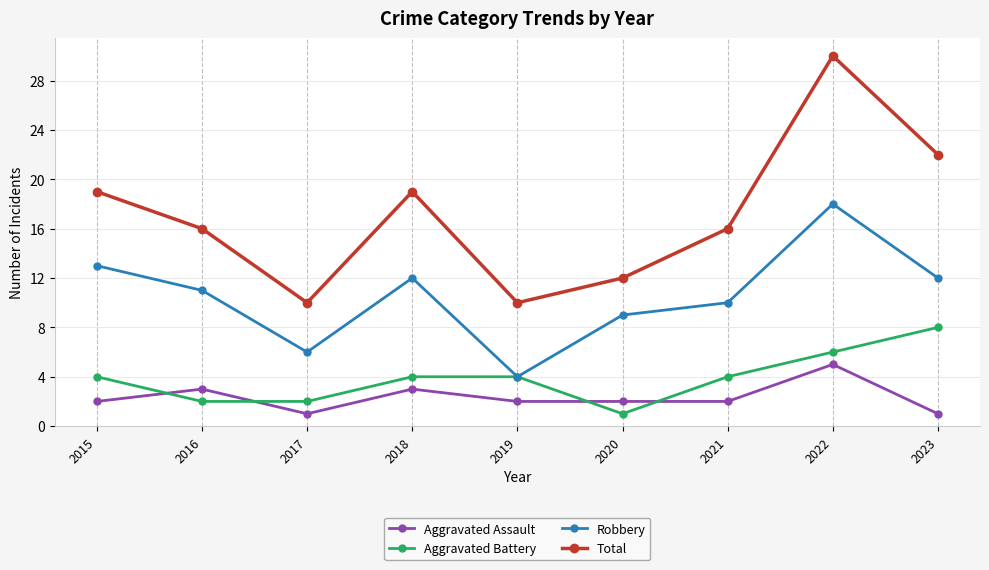

What is the minimum value for Total?

10